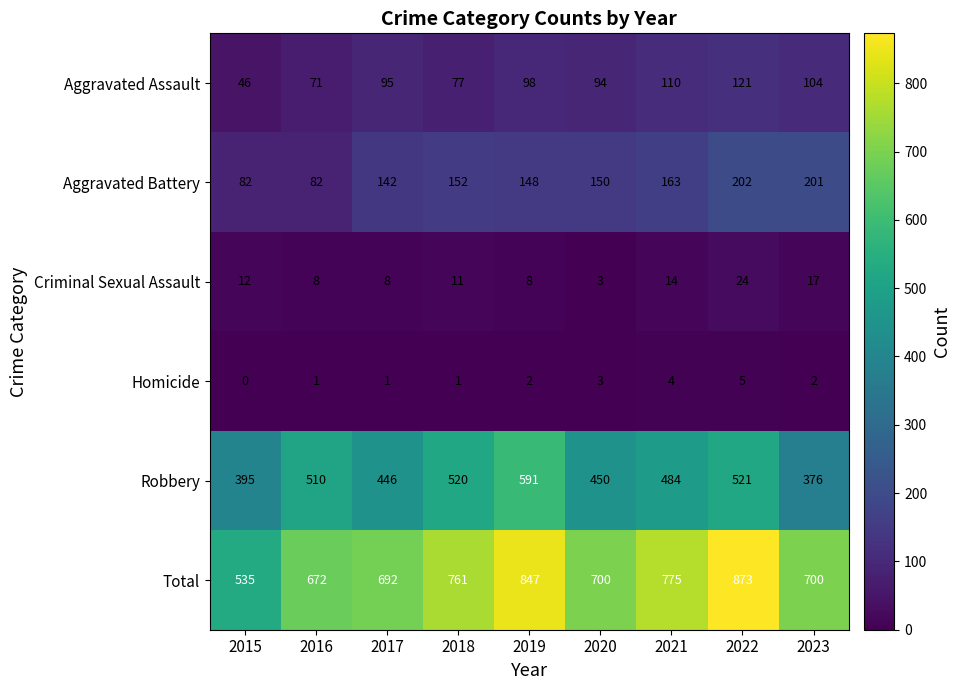

What is the total value across all series at 2016?

1344